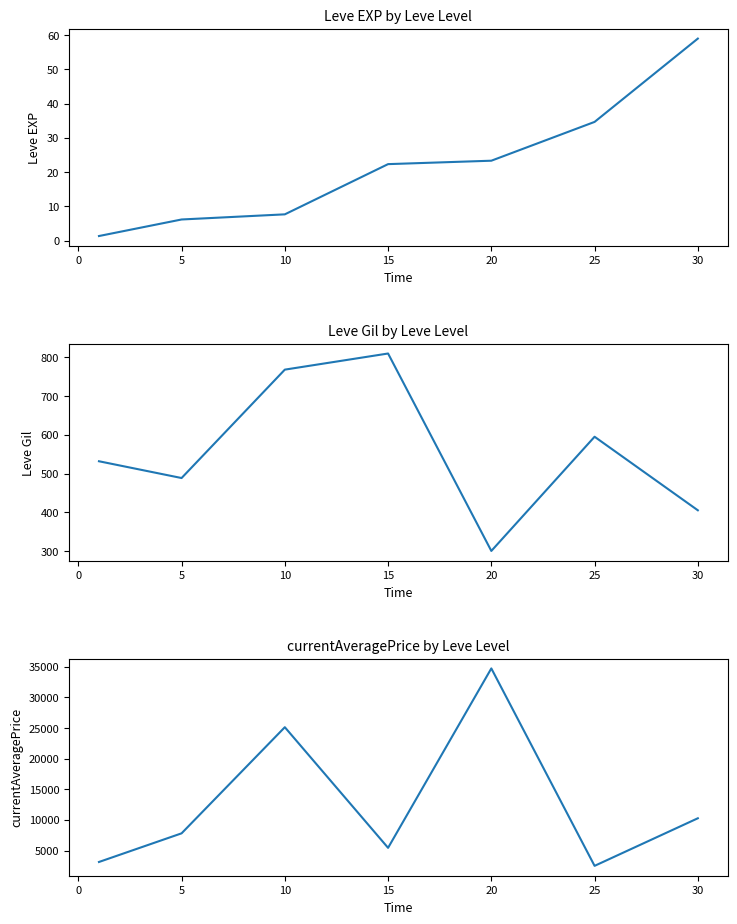

What is the maximum value shown in the chart?

34704.7